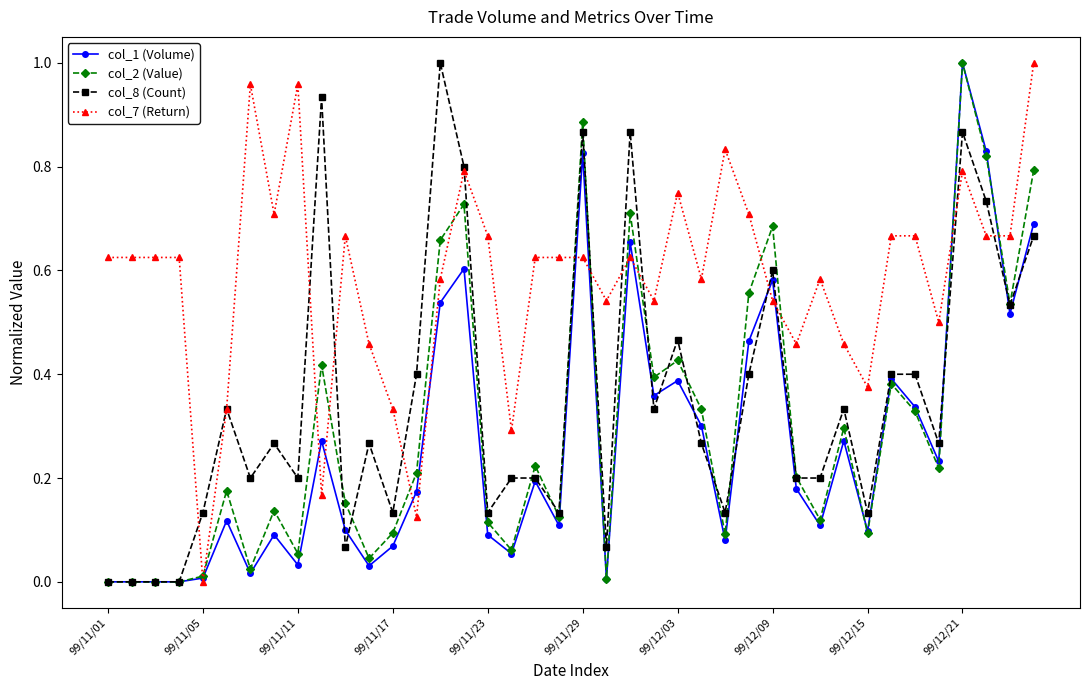

What are all the series names shown in the legend?

col_1 (Volume), col_2 (Value), col_8 (Count), col_7 (Return)